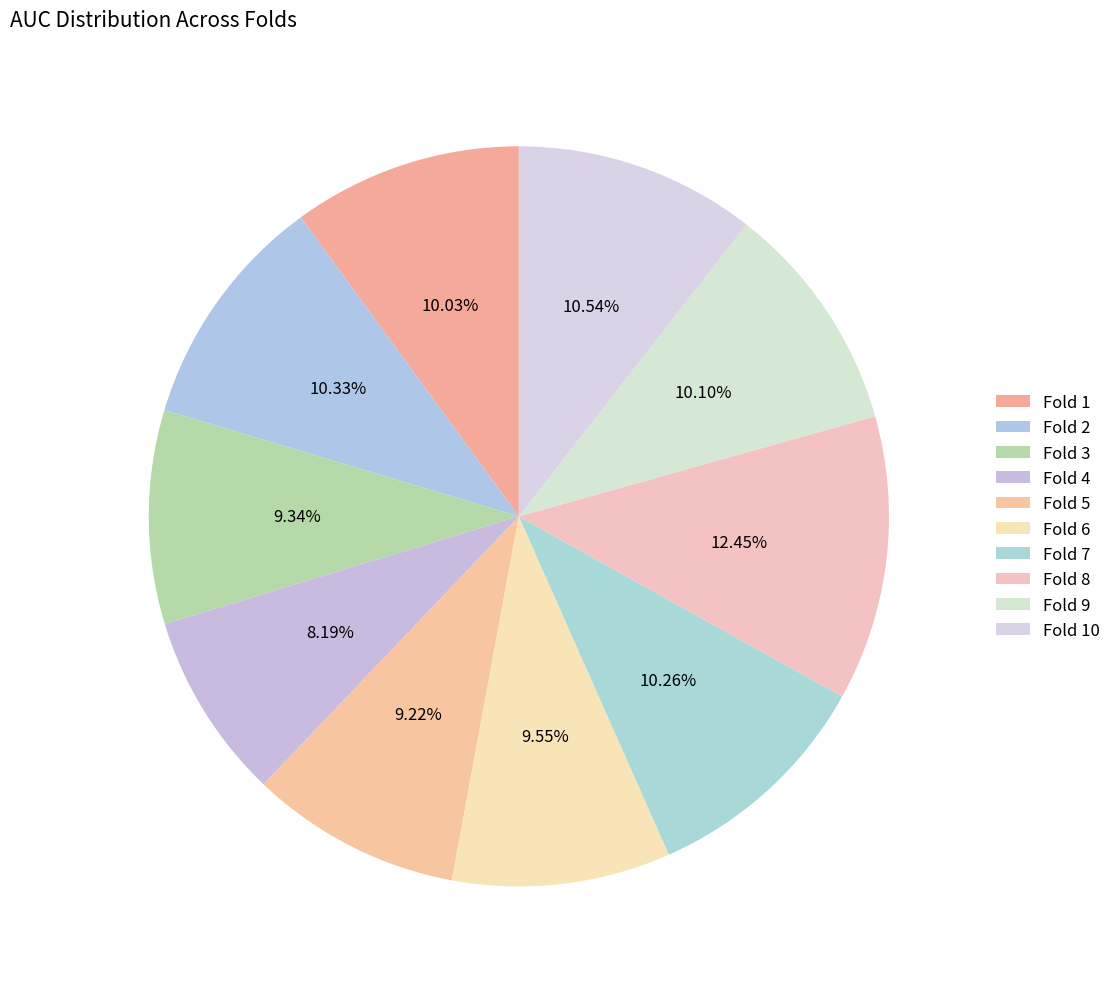

Rank the categories by value from lowest to highest.

4, 5, 3, 6, 1, 9, 7, 2, 10, 8